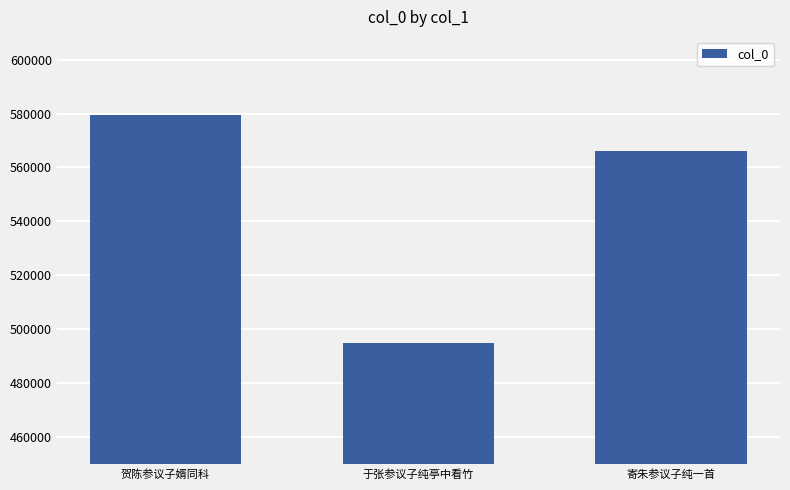

How many values are below 566191?

1